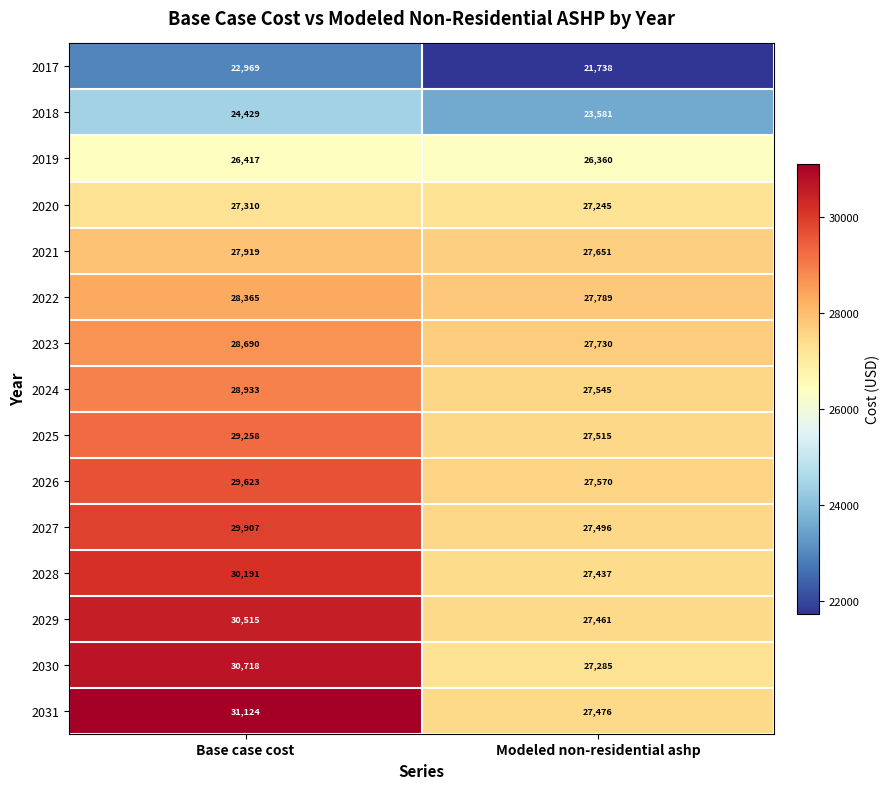

At how many categories does at least one series exceed 22475?

2